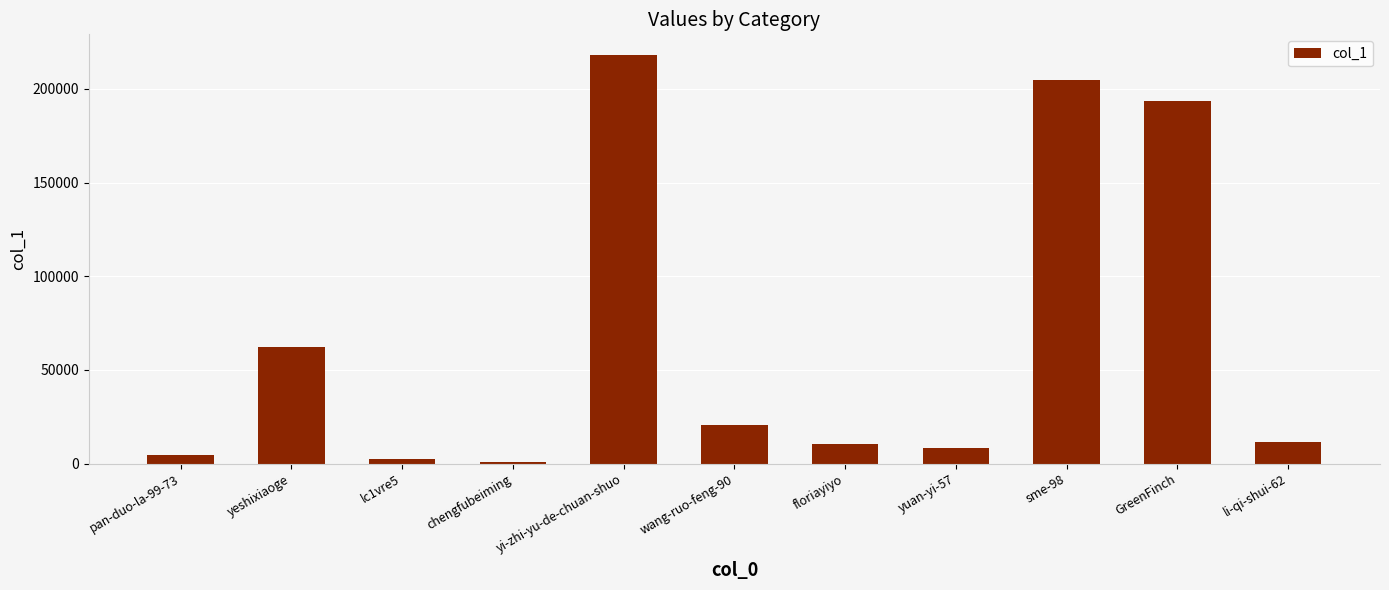

What is the label of the 3rd bar from the right?

sme-98